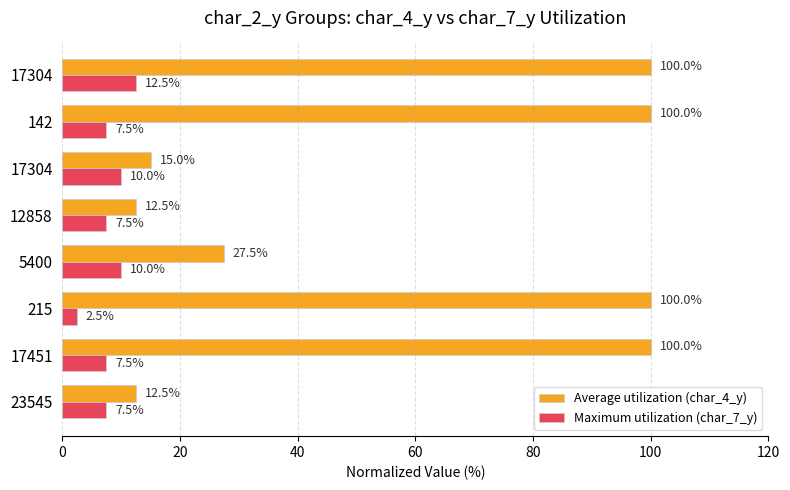

What are all the series names shown in the legend?

Average utilization (char_4_y), Maximum utilization (char_7_y)